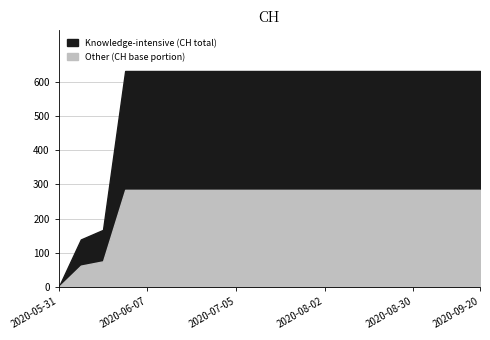

Rank the categories by value from lowest to highest.

2020-05-31, 2020-06-01, 2020-06-02, 2020-06-03, 2020-06-07, 2020-06-14, 2020-06-21, 2020-06-28, 2020-07-05, 2020-07-12, 2020-07-19, 2020-07-26, 2020-08-02, 2020-08-09, 2020-08-16, 2020-08-23, 2020-08-30, 2020-09-06, 2020-09-13, 2020-09-20